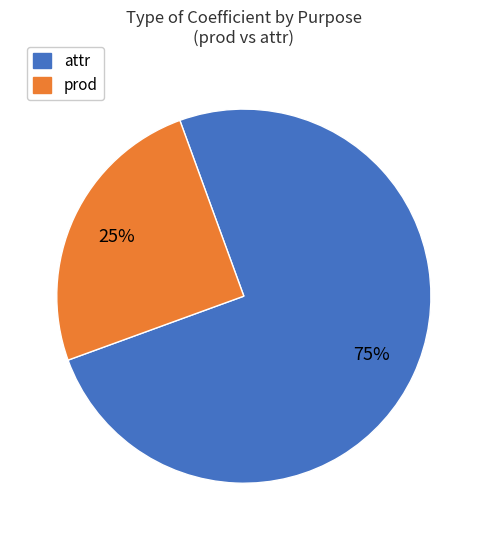

To the nearest percent, what is the average slice percentage?

50%